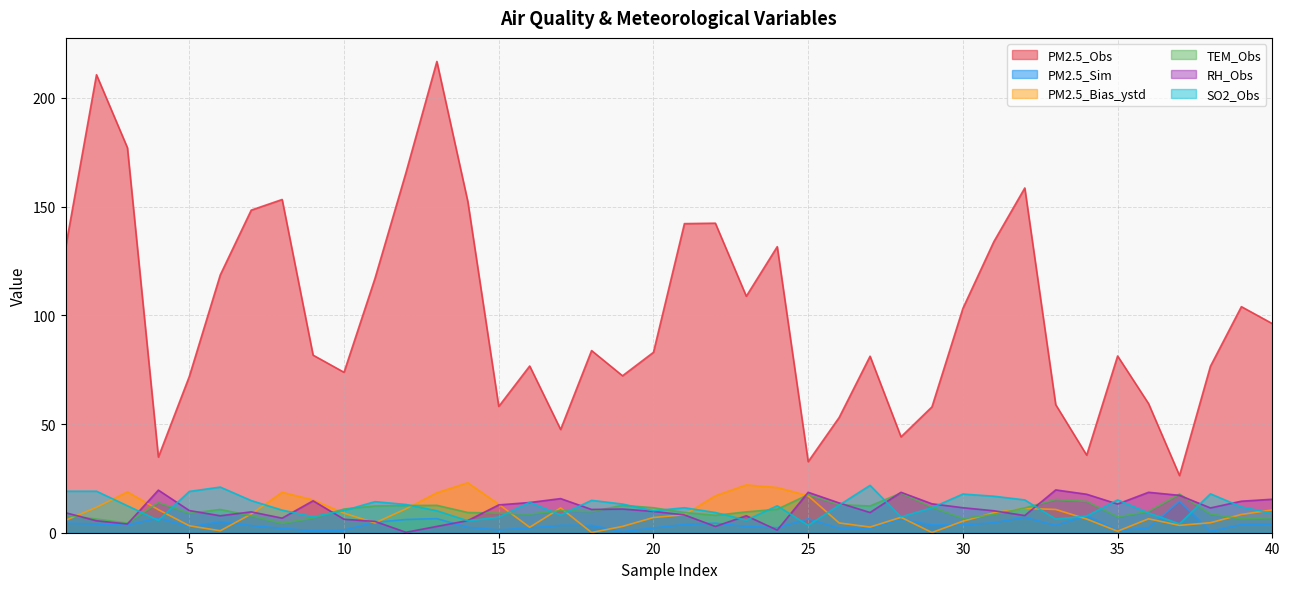

How many data points in PM2.5_Bias_ystd are less than 8?

18